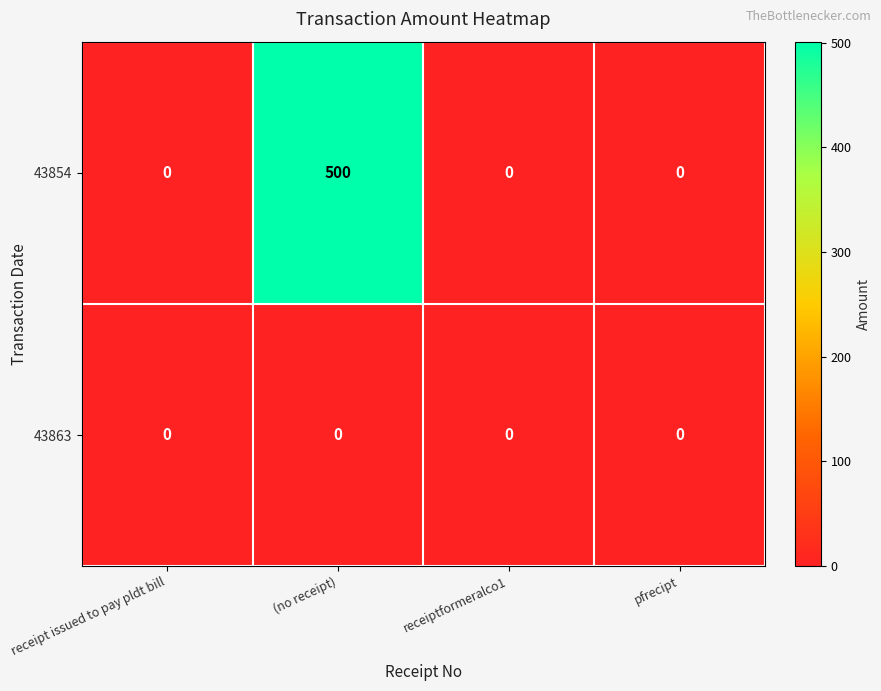

Between receipt issued to pay pldt bill and (no receipt), which series saw the biggest shift?

43854